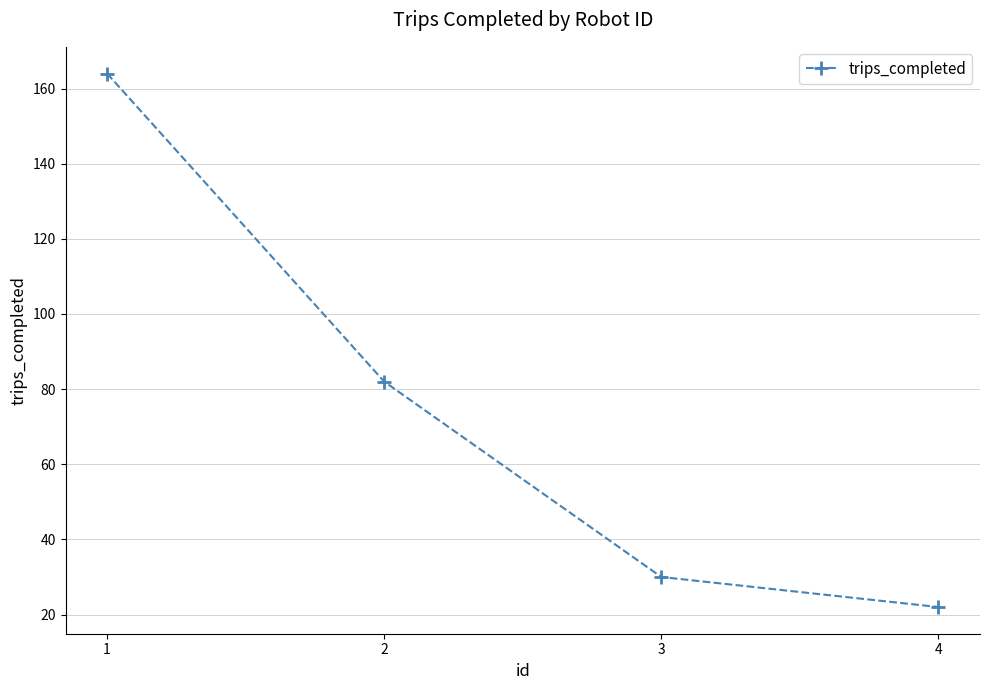

Rank the categories by value from lowest to highest.

4, 3, 2, 1